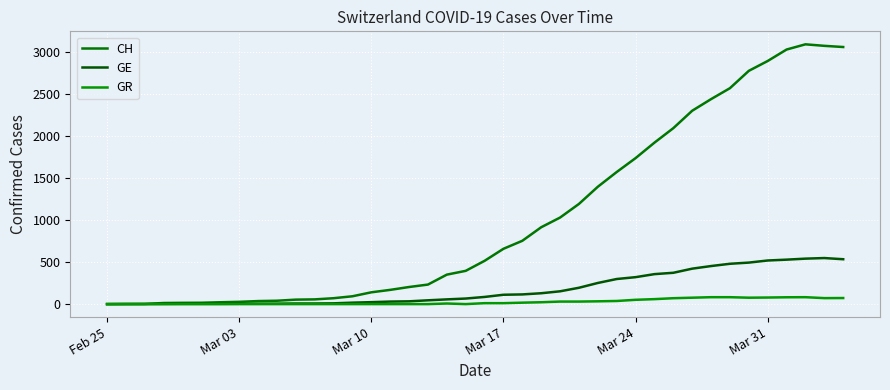

What is the highest value of the GE series?

547